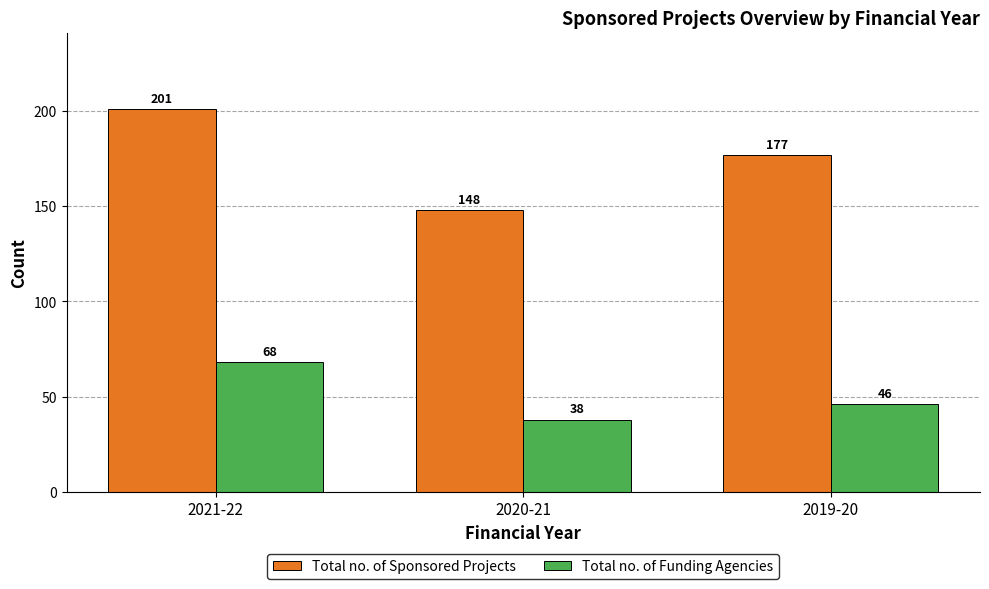

Which category has the lowest value across all series?

2020-21